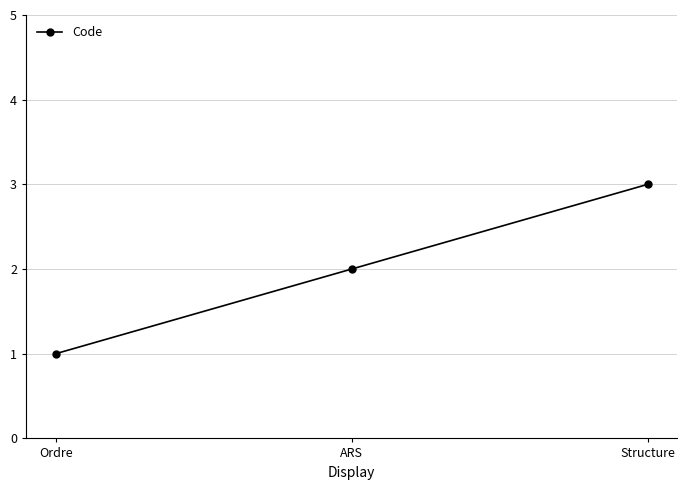

Between Ordre and Structure, which is larger?

Structure